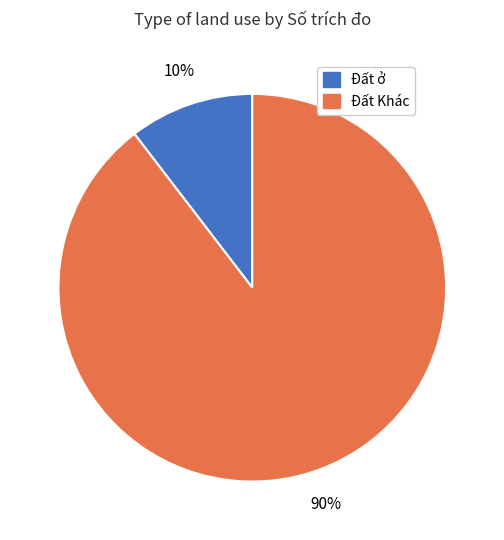

To the nearest percent, what is the average slice percentage?

50%